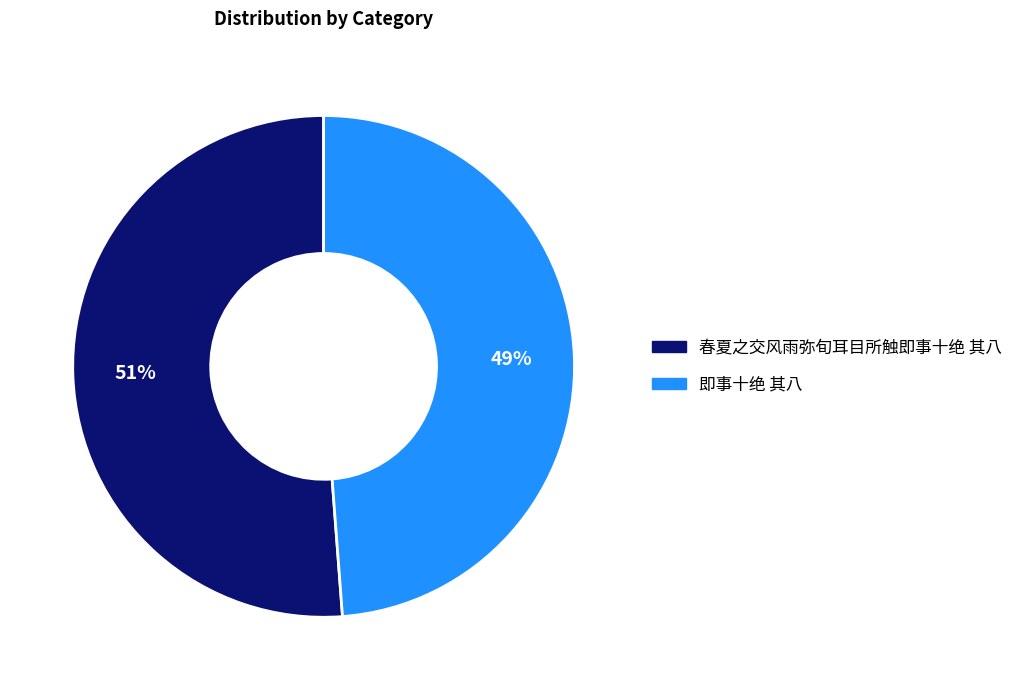

Which slice represents more than half of the pie?

春夏之交风雨弥旬耳目所触即事十绝 其八